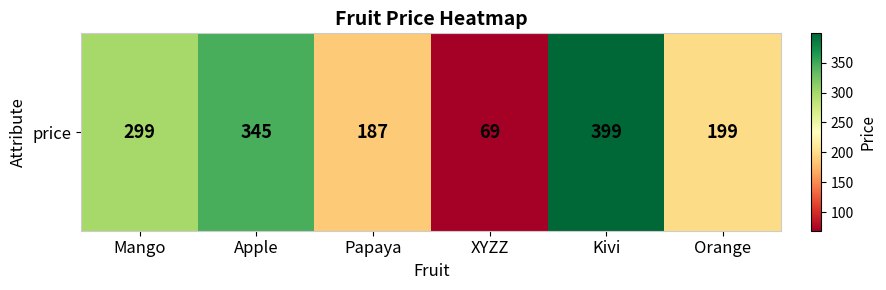

What is the approximate value at Papaya, to the nearest 10?

190